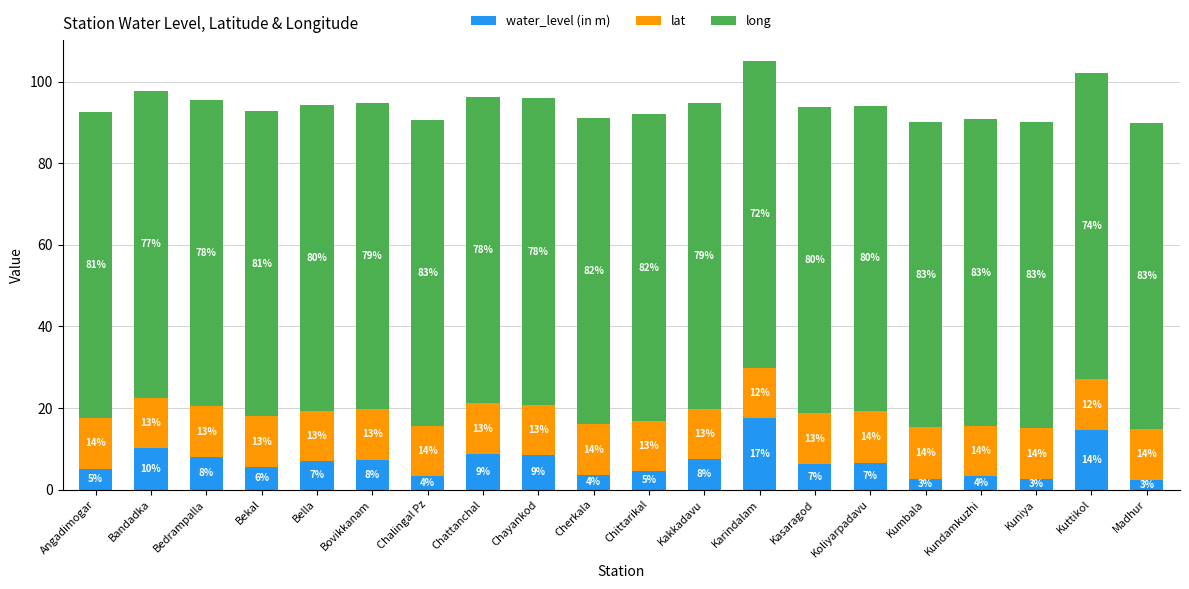

Which has a higher value, Bedrampalla or Bella?

Bedrampalla